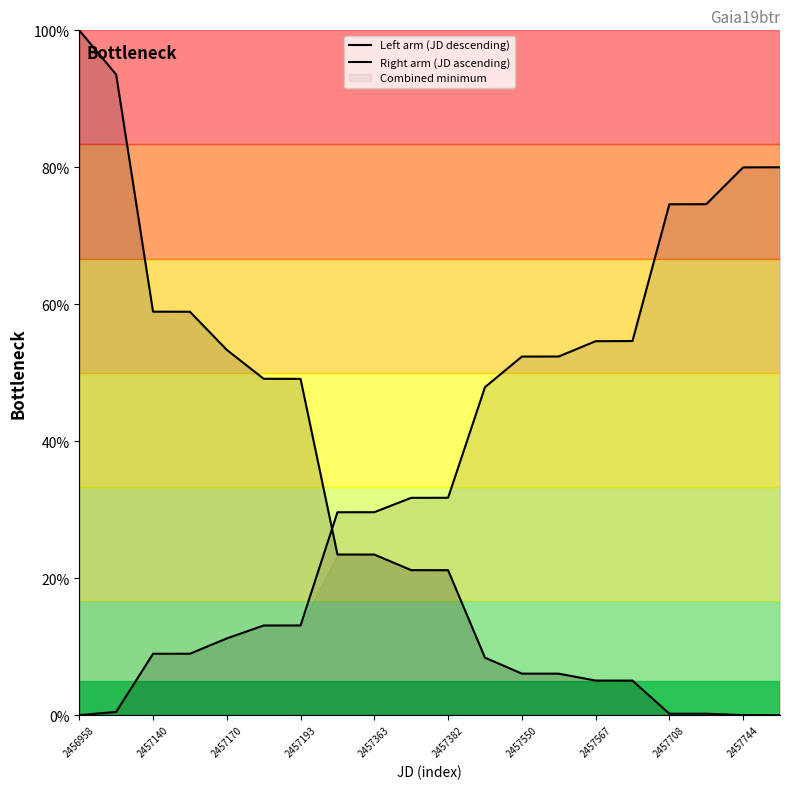

What is the average value of the Right arm (JD ascending) series?

37.5